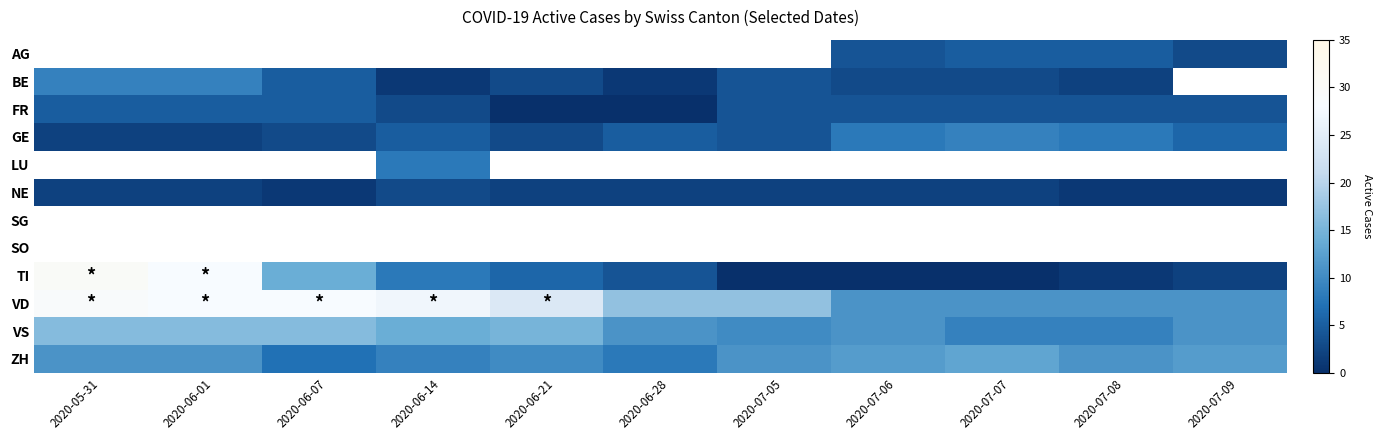

How many values in LU are above zero?

1